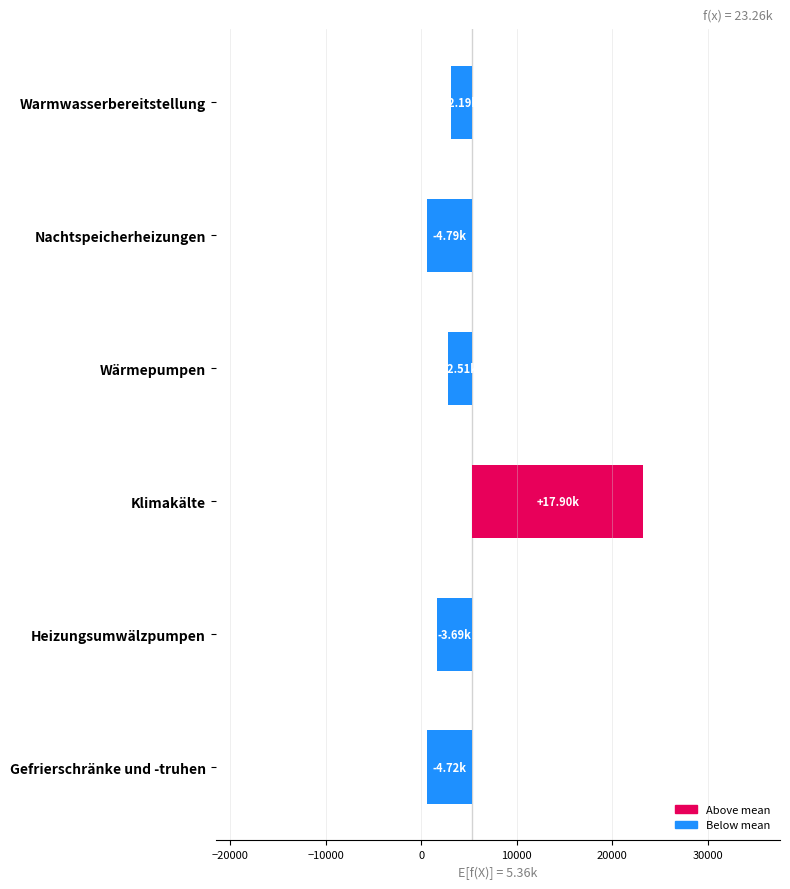

Read the value at Klimakälte.

17899.4